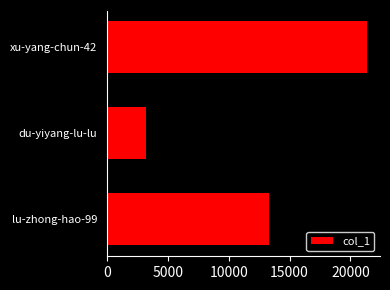

How many data points are less than 13285?

1